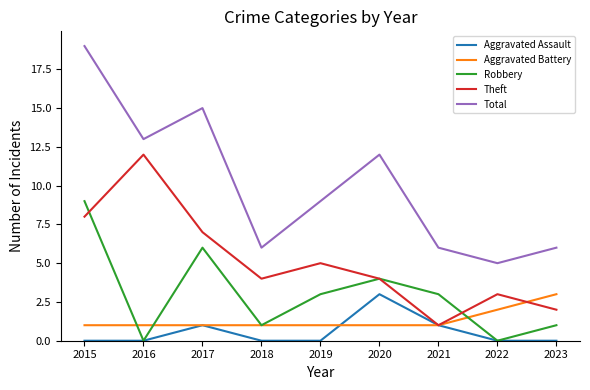

How many categories are shown in the chart?

9